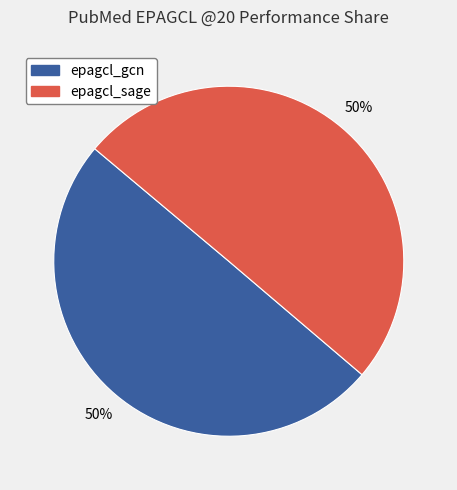

What is the ratio of the value at epagcl_gcn to the value at epagcl_sage?

1.0